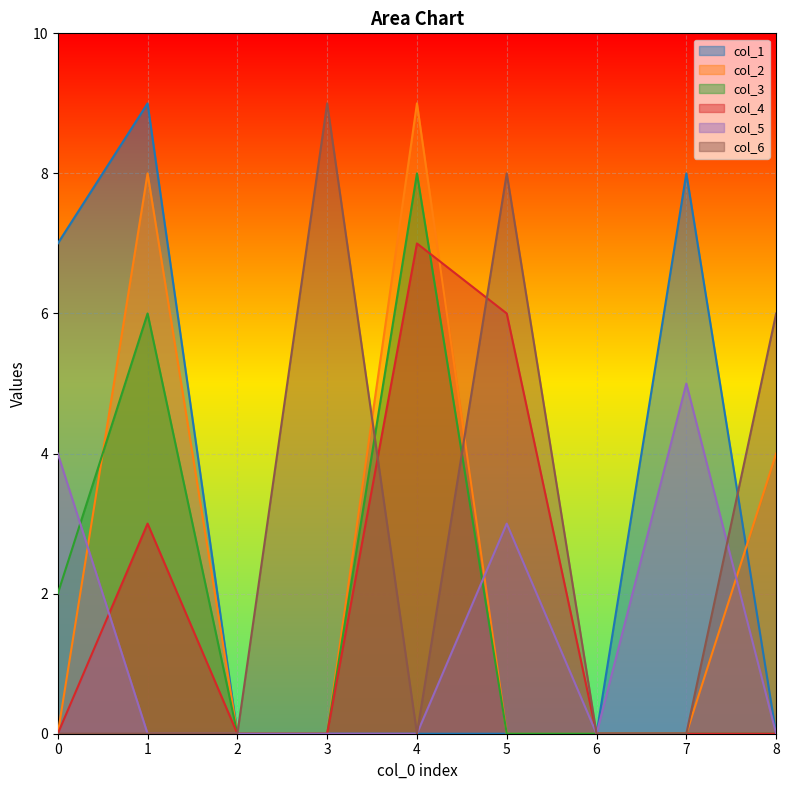

Where is col_5 nearest to the value 2?

5